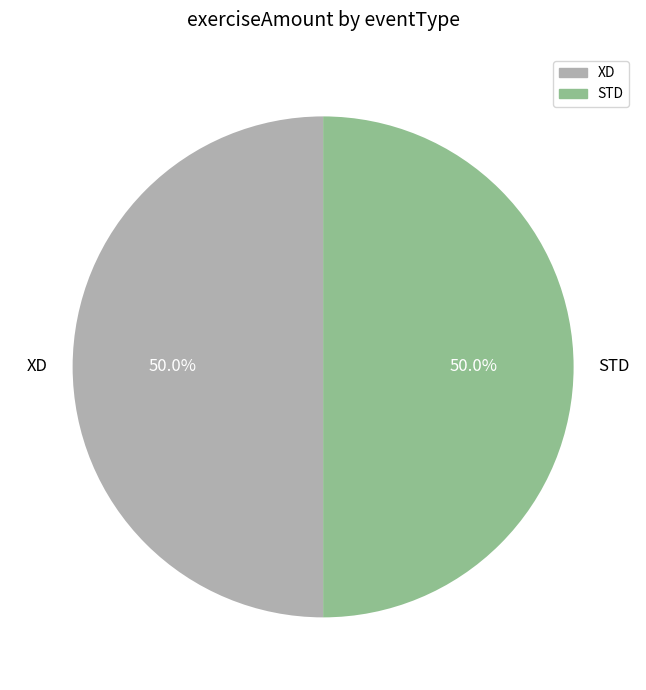

Combined, do XD and STD account for over 50%?

Yes